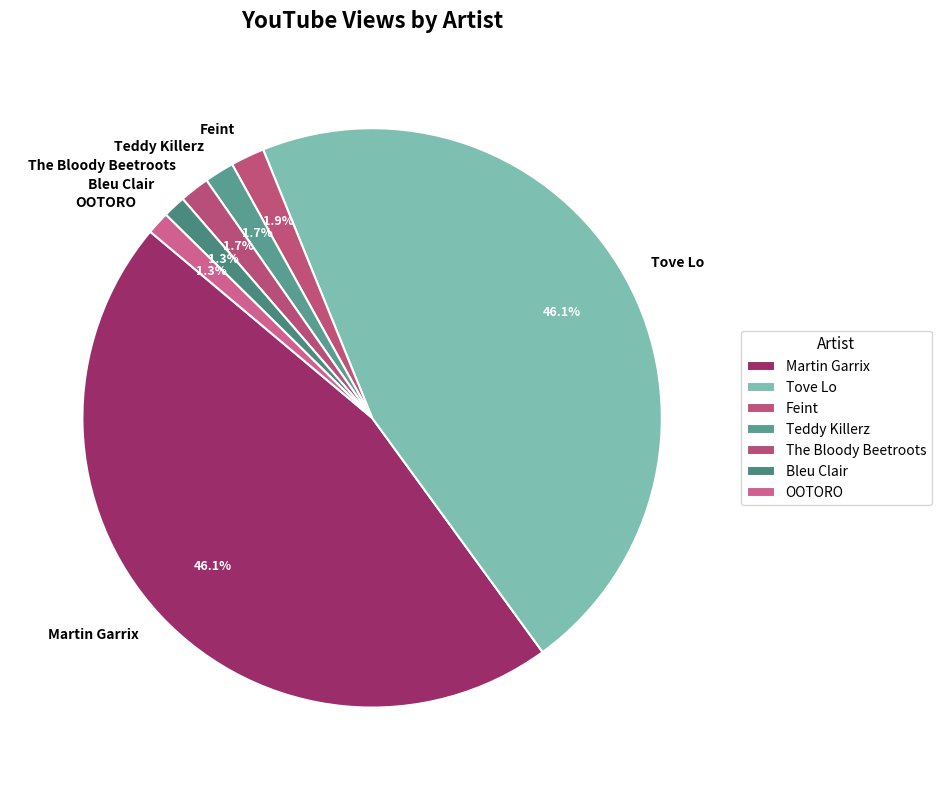

How much of the chart is everything except The Bloody Beetroots?

98.3%